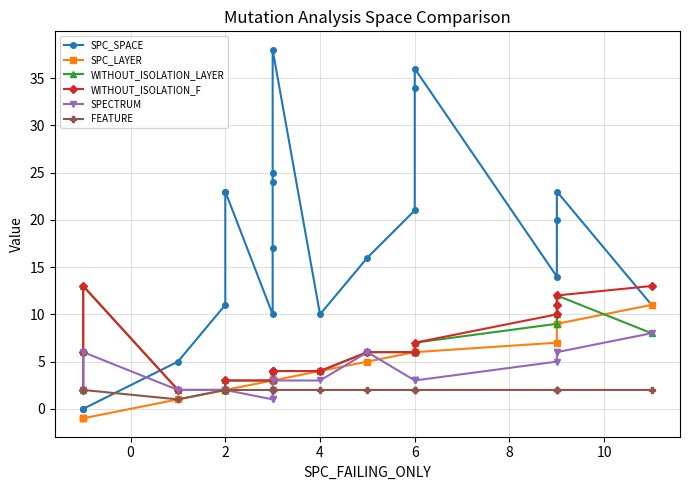

Count the number of categories in the chart.

21